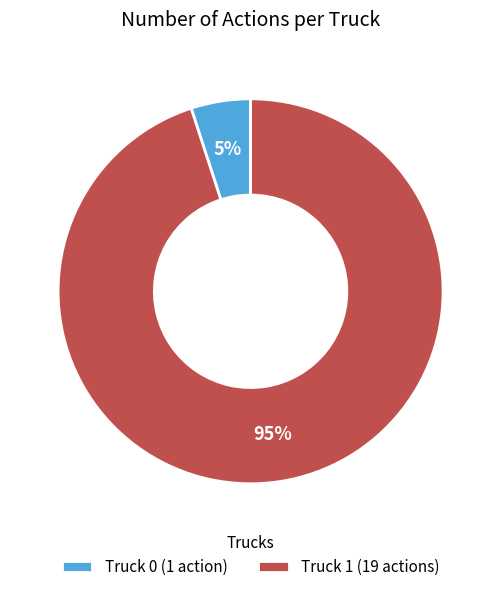

What percentage is the Truck 0 slice, to the nearest percent?

5%